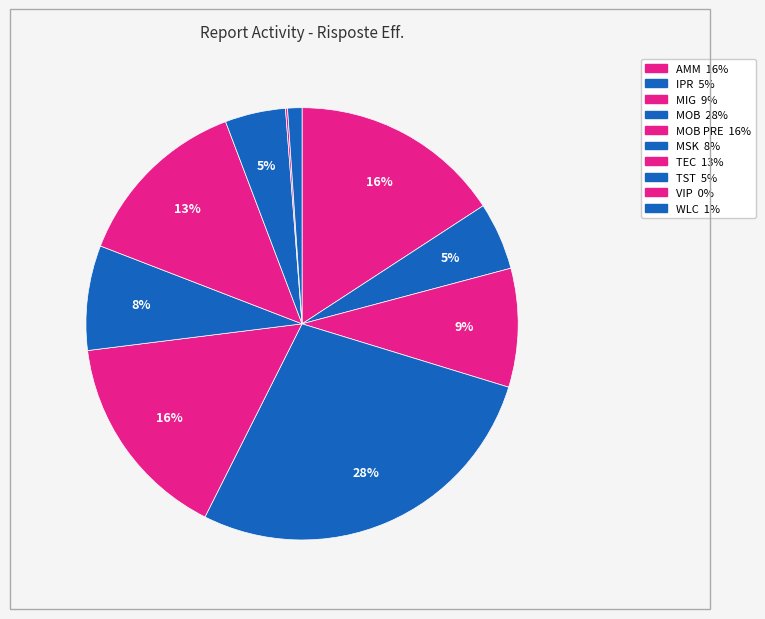

Rank the categories by value from highest to lowest.

MOB, AMM, MOB PRE, TEC, MIG, MSK, IPR, TST, WLC, VIP